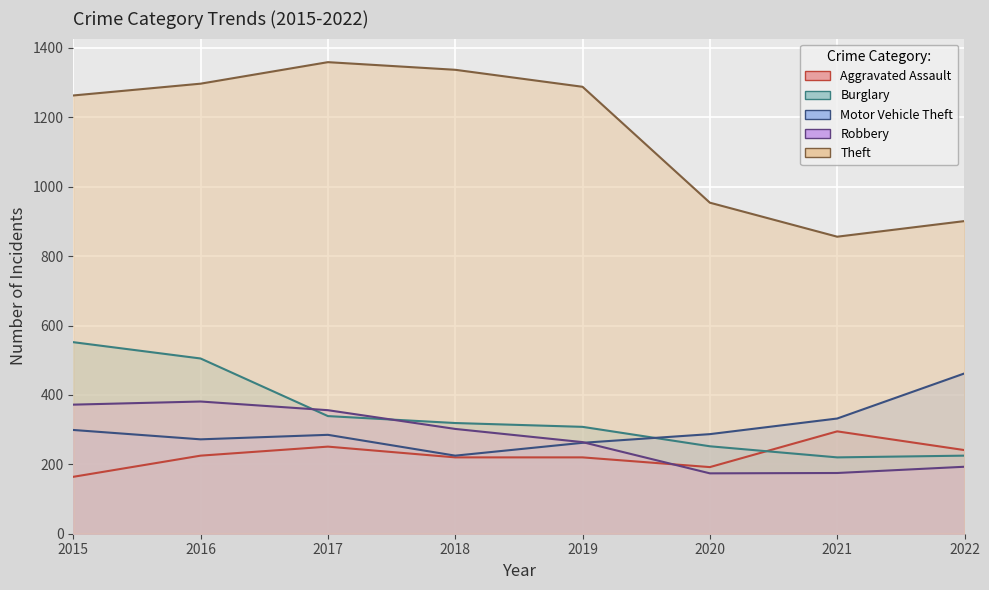

Rank the categories by Theft value from lowest to highest.

2021, 2022, 2020, 2015, 2019, 2016, 2018, 2017